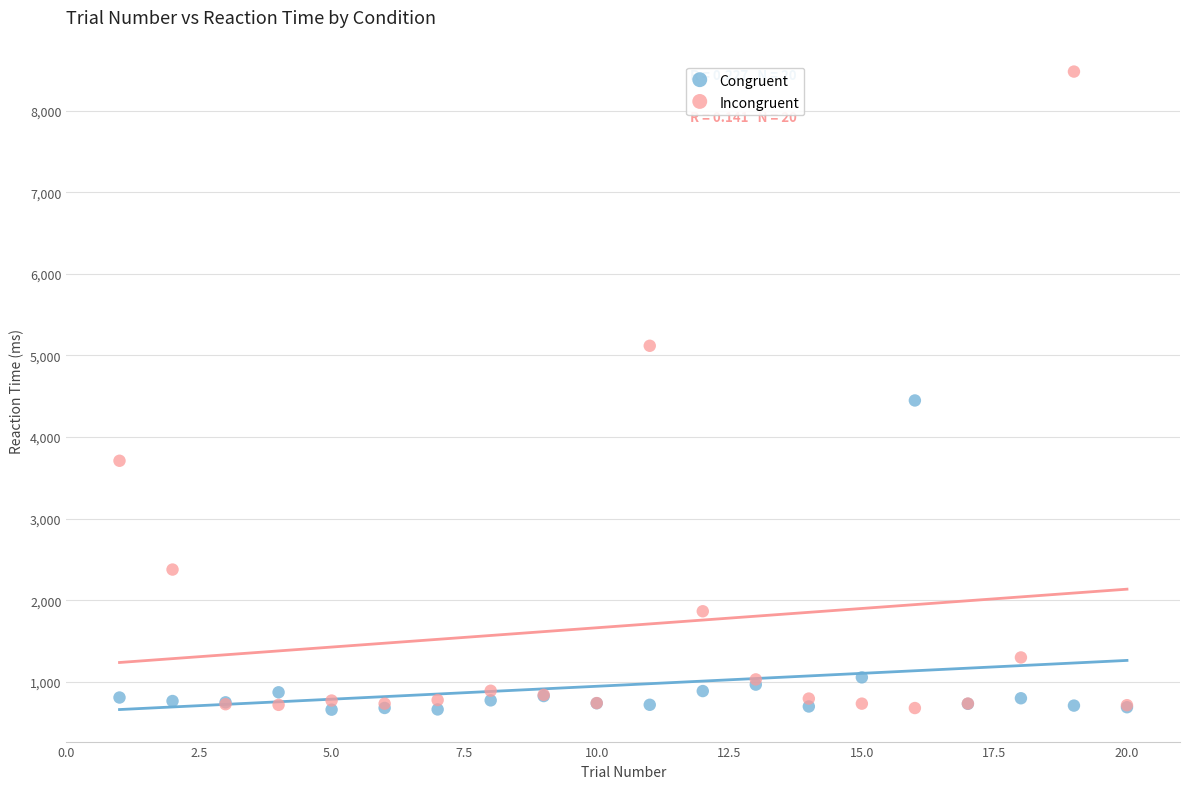

In the Congruent series, what Y value is closest to 2554?

1056